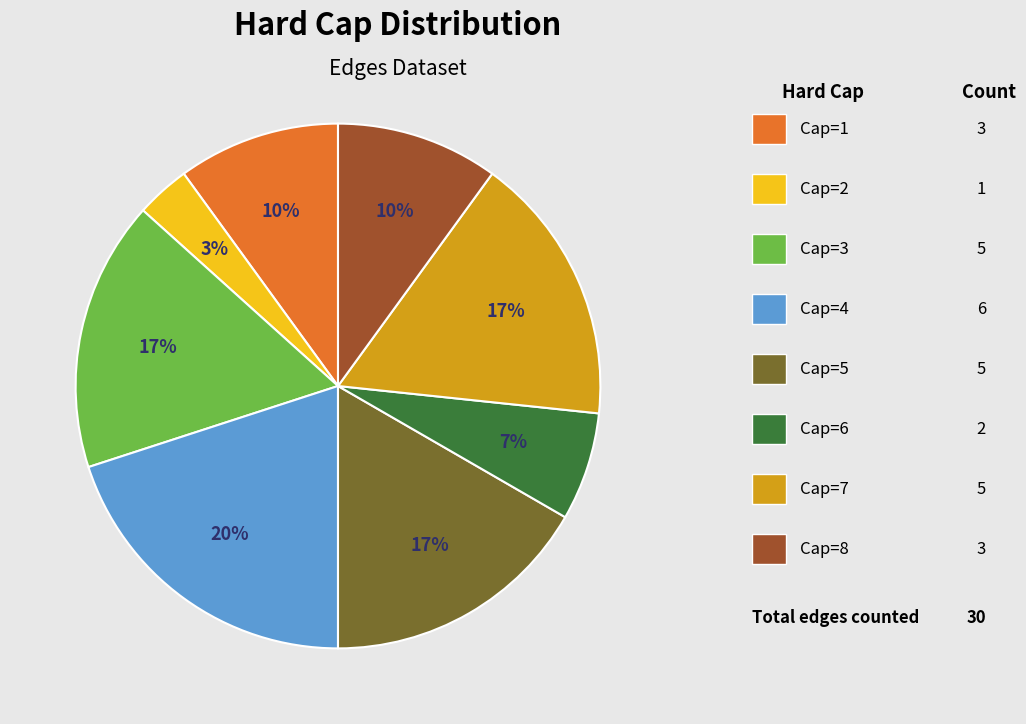

To the nearest percent, what is the average slice percentage?

12%